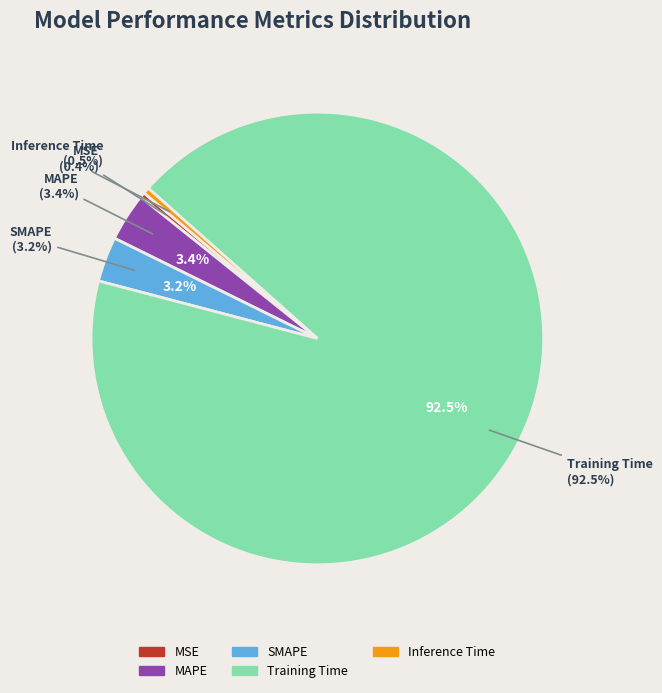

Rank the categories by value from lowest to highest.

MSE, Inference Time, SMAPE, MAPE, Training Time